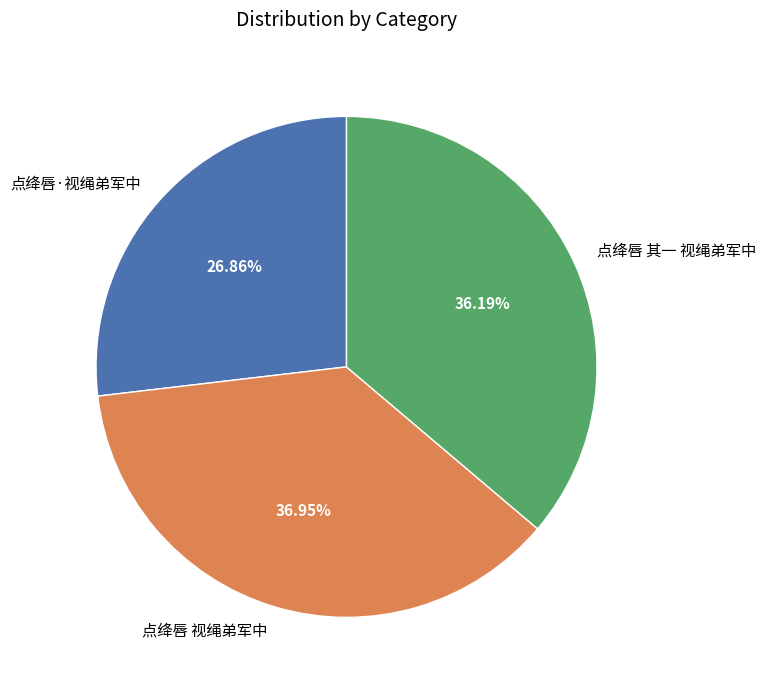

Is the sum of 点绛唇·视绳弟军中 and 点绛唇 其一 视绳弟军中 greater than half?

Yes